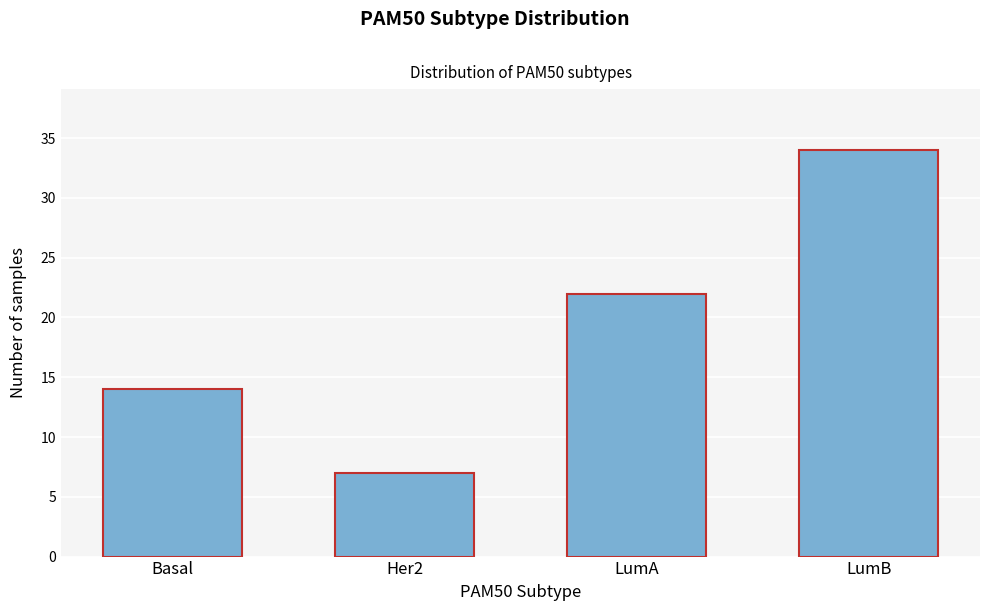

Reading left to right, transcribe all the data shown in this chart.

Basal=14	Her2=7	LumA=22	LumB=34